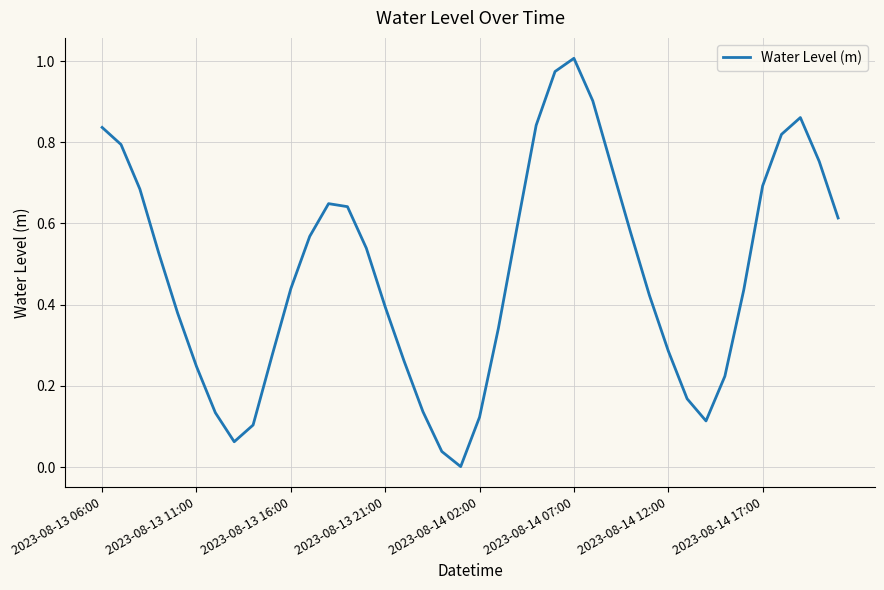

How many lines are shown in the chart?

1